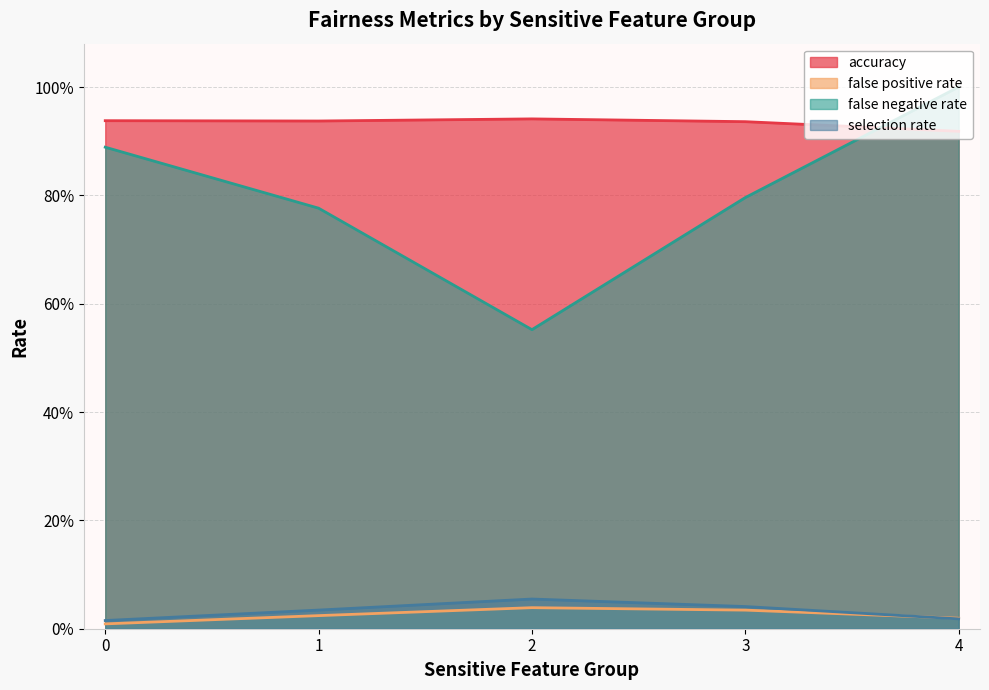

How many false negative rate values are between 0 and 1?

5